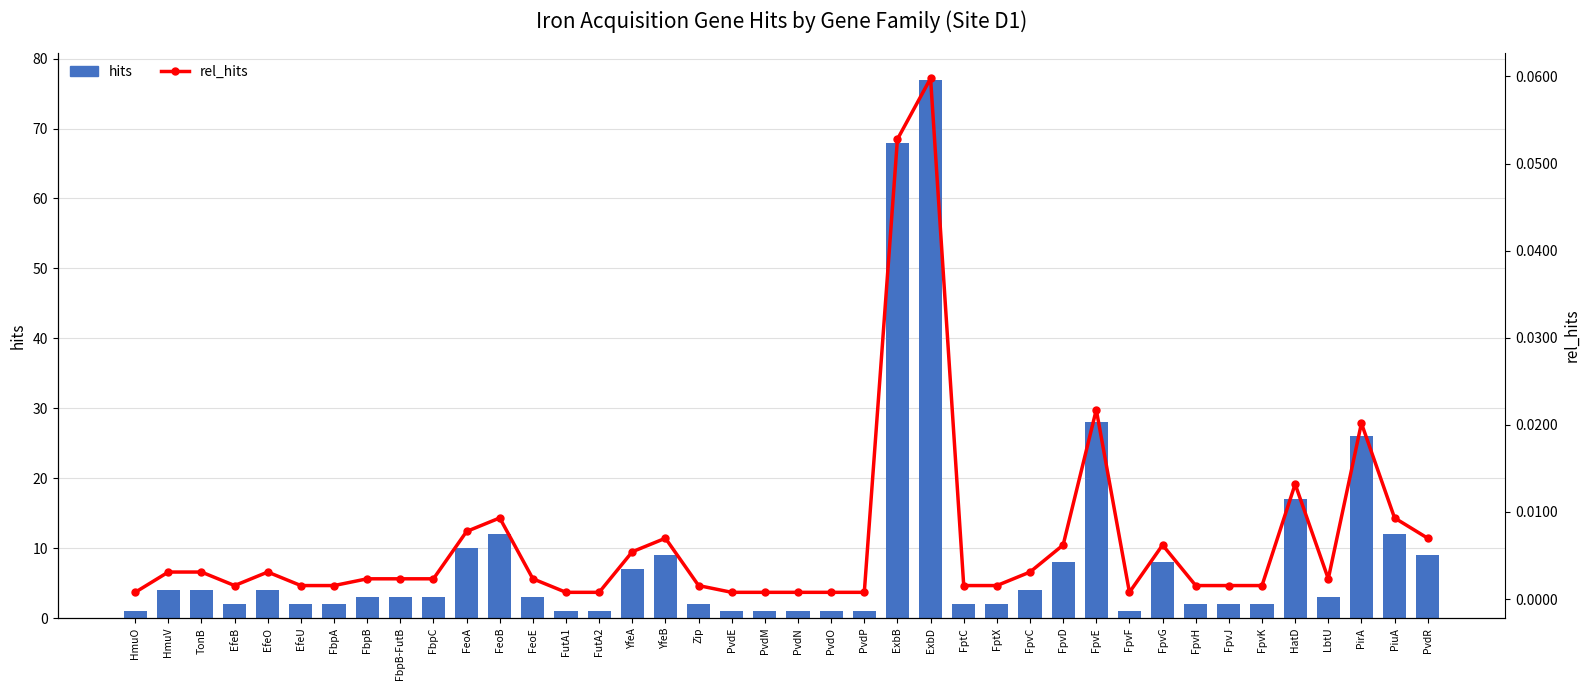

List the series in order of their overall mean, highest first.

hits, rel_hits